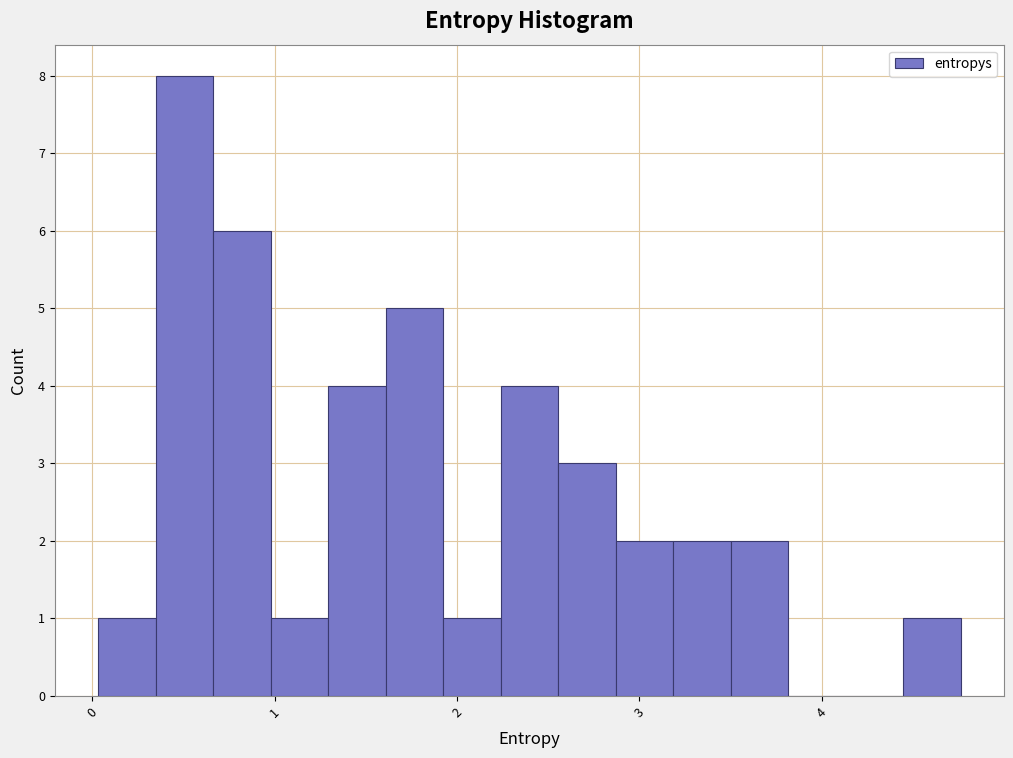

Around what value on the x-axis is the tallest bar? Give the approximate position of its centre, as read against the axis.

0.5